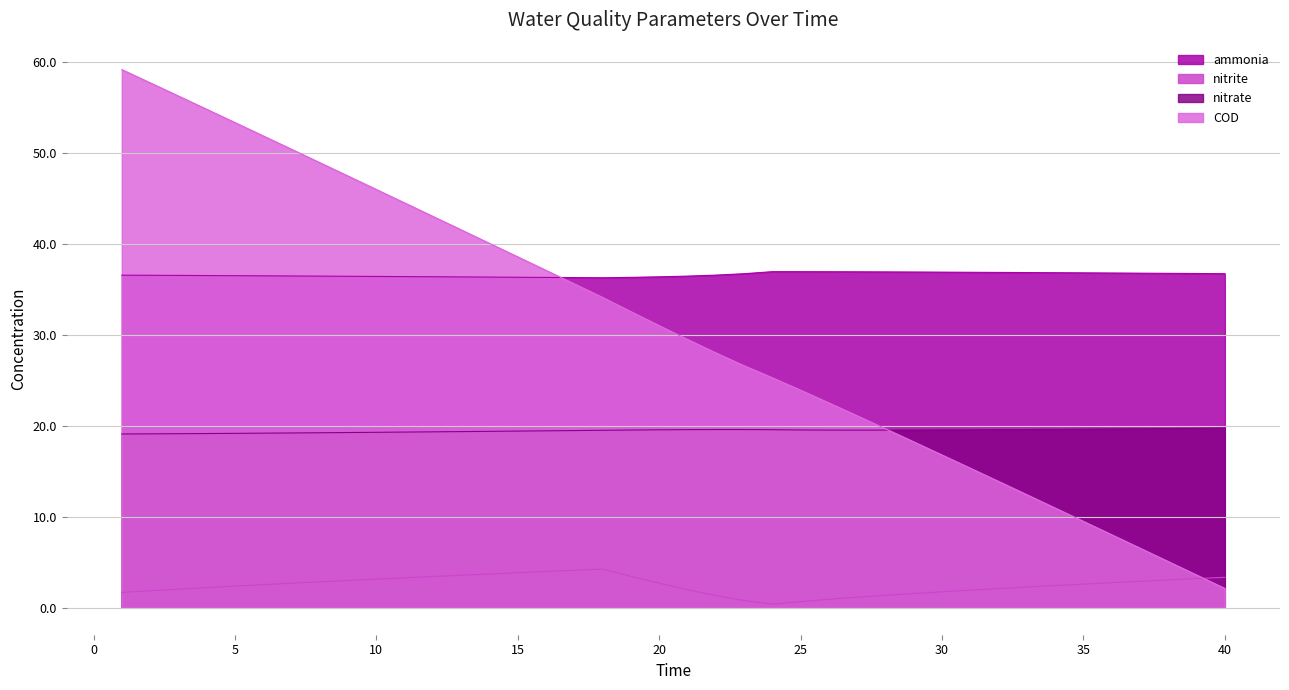

What is the maximum value for ammonia?

37.0